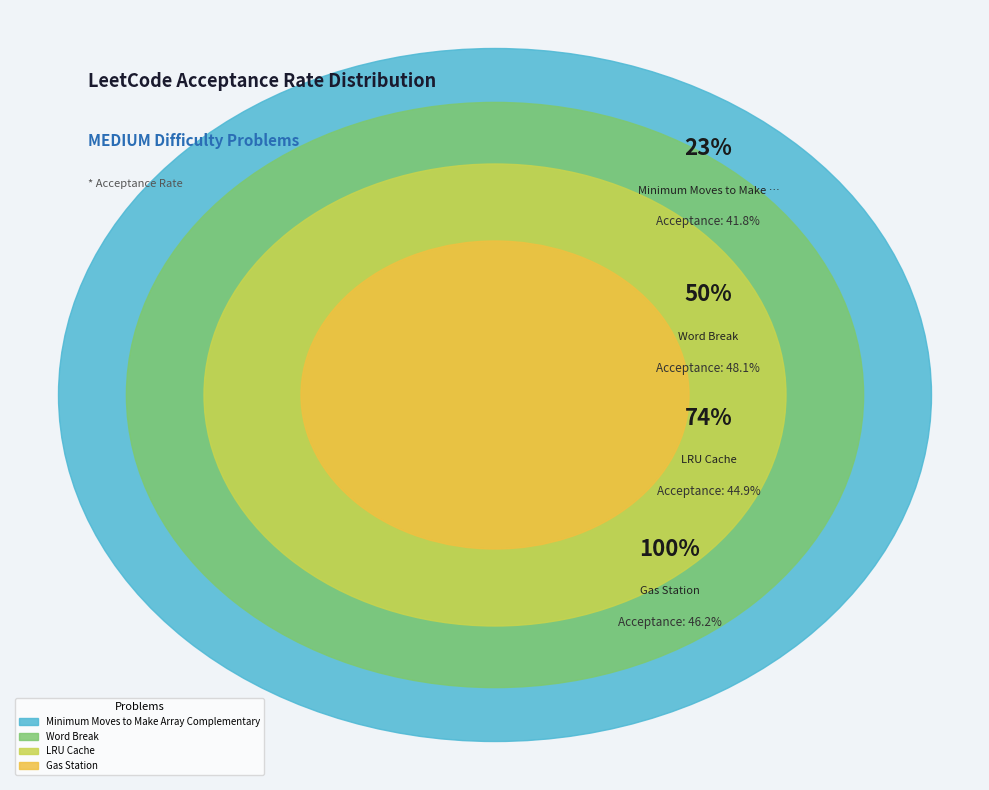

What percentage is the Minimum Moves to Make Array Complementary slice, to the nearest percent?

23%